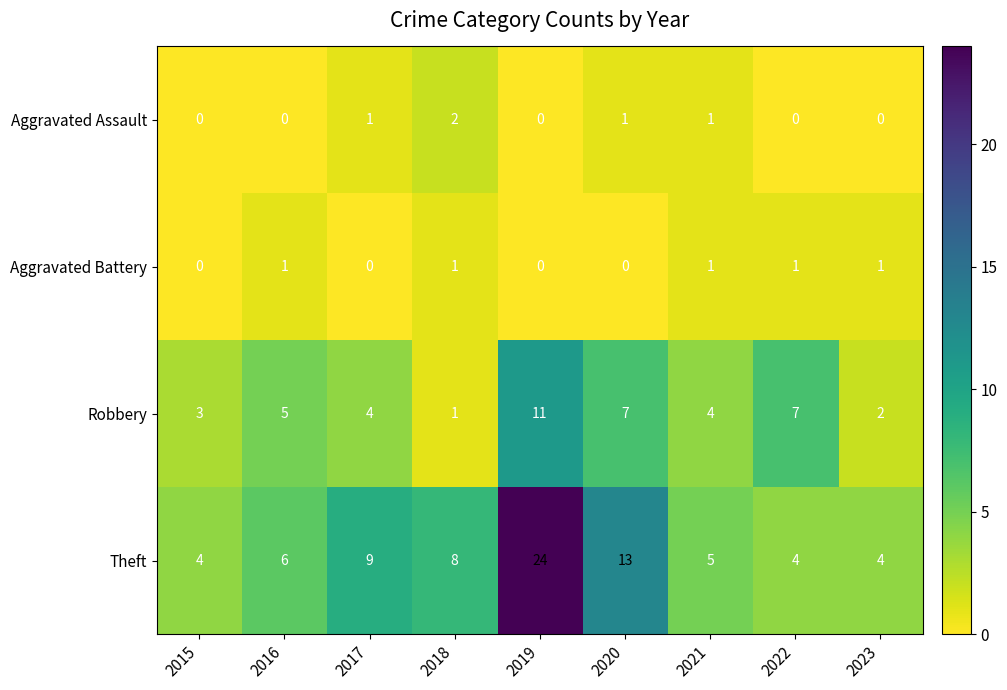

Which category has the highest value in the Robbery series?

2019